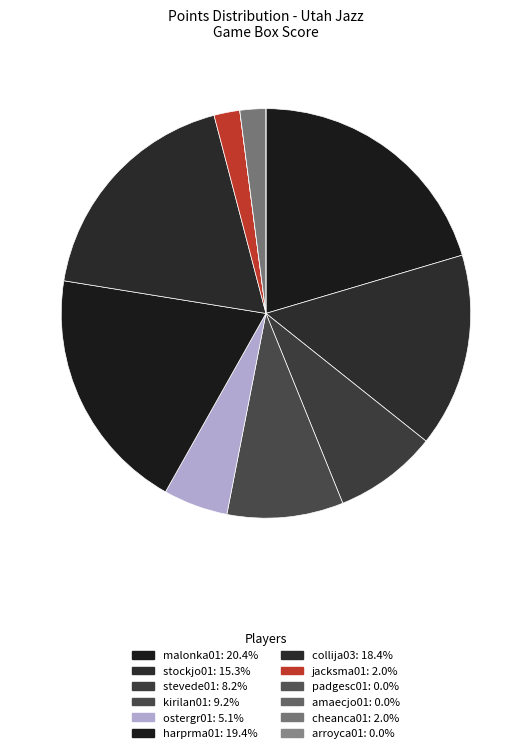

True or false: malonka01 accounts for 27% of the total.

False